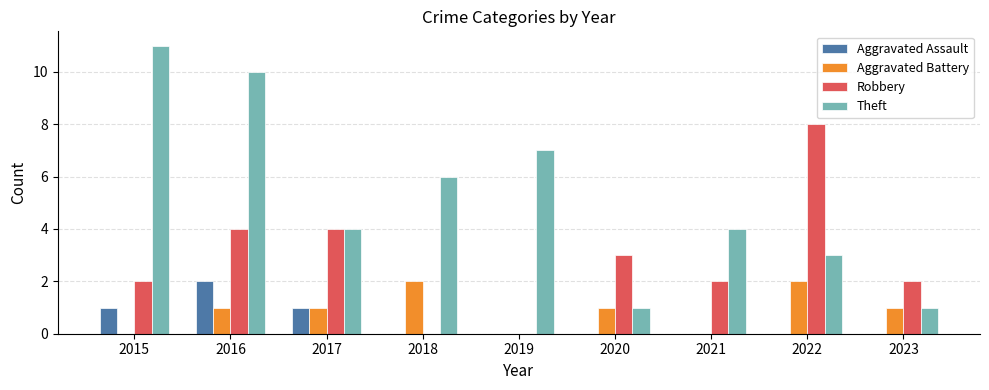

At which category is the sum across all series the highest?

2016